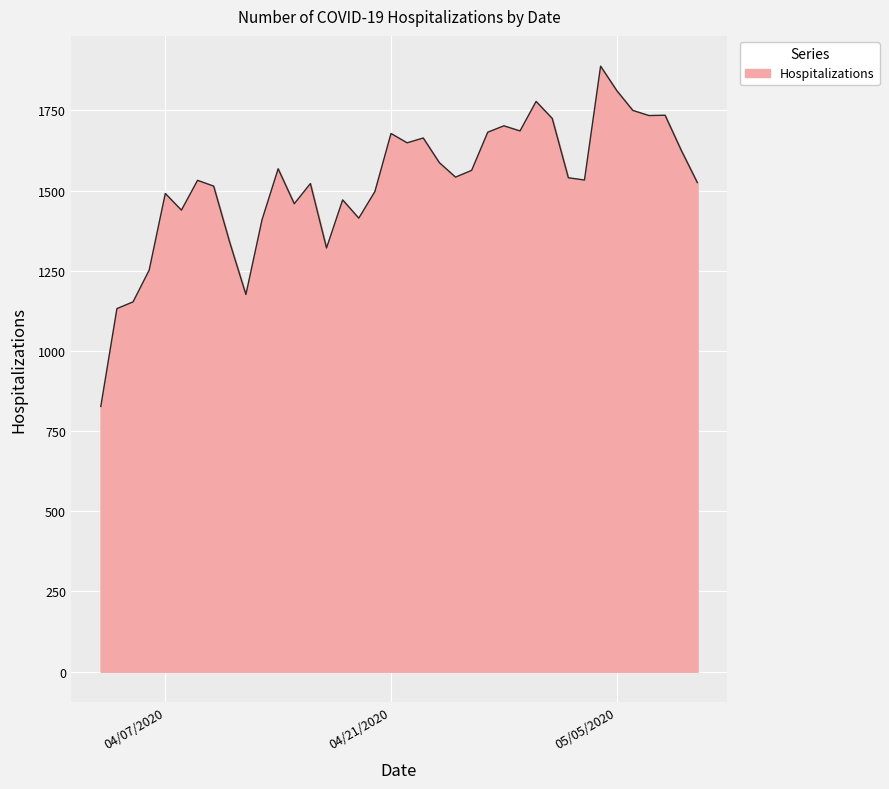

What is the minimum value shown in the chart?

827